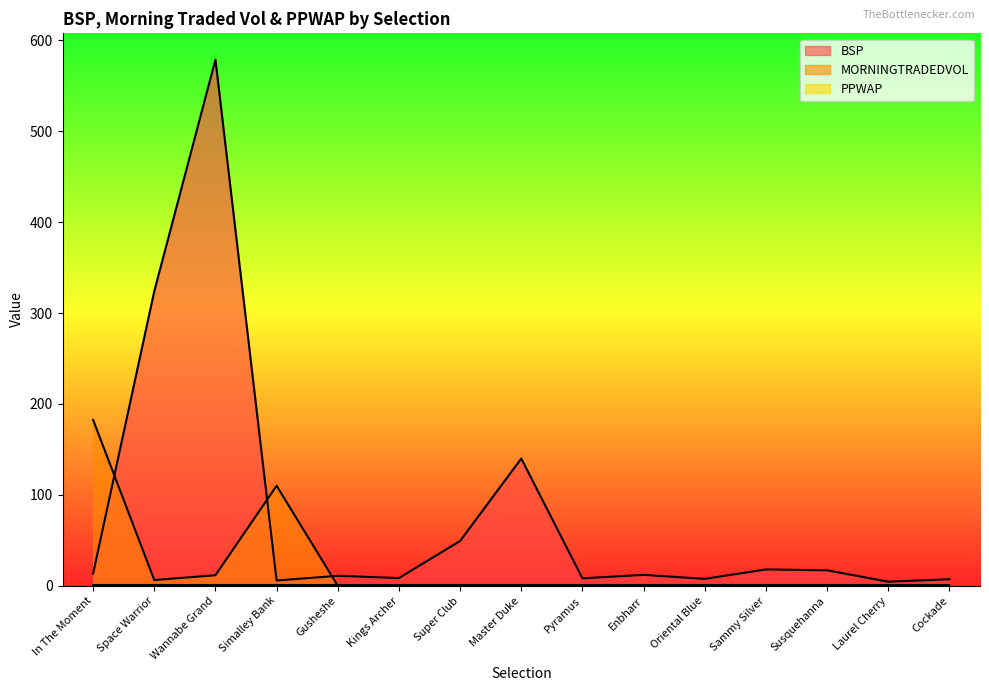

Is the value of MORNINGTRADEDVOL at In The Moment greater than the value of BSP at Master Duke?

Yes